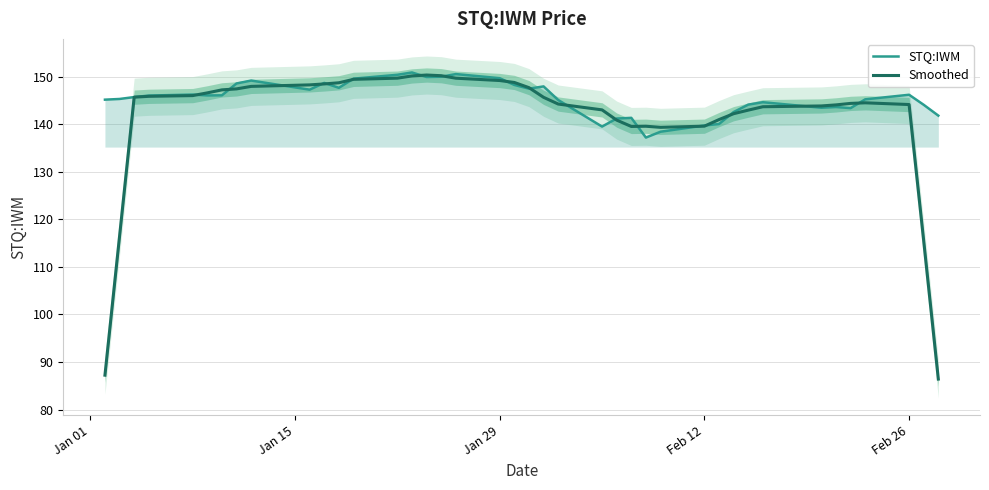

What is the minimum value for STQ:IWM?

137.2